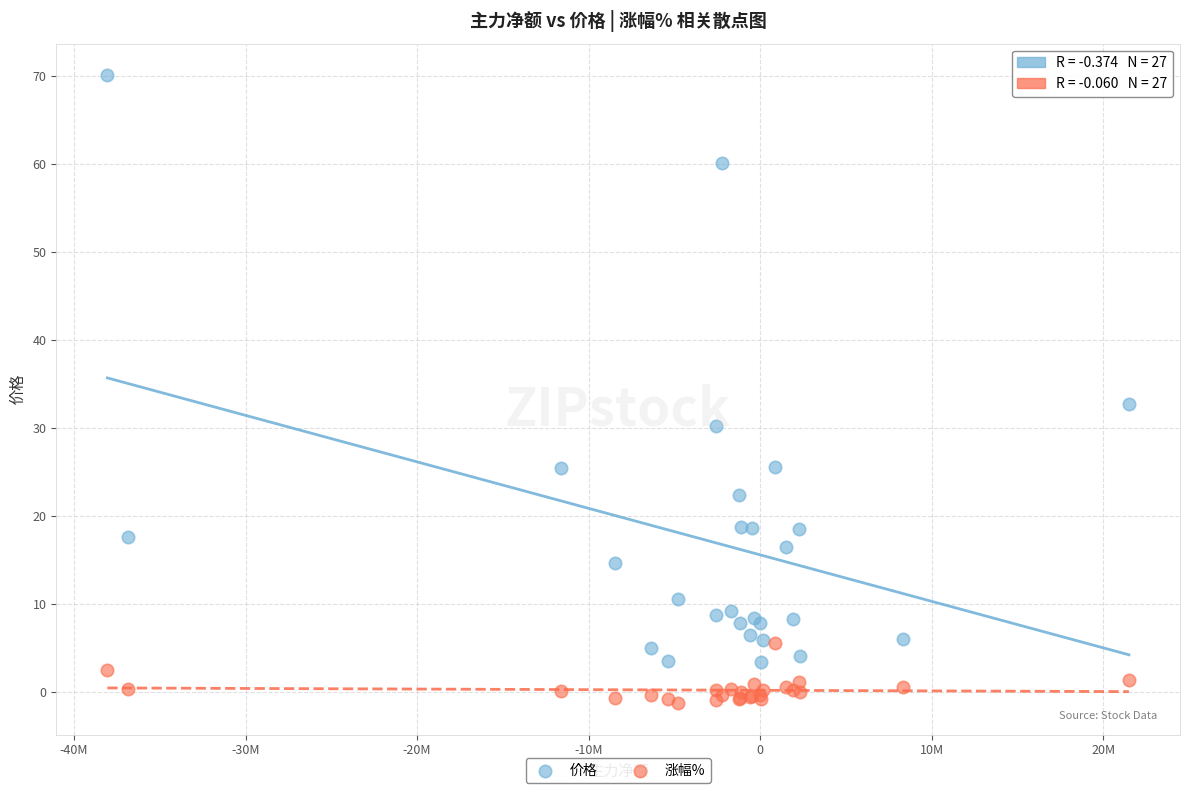

Across all series, what Y value is closest to 34?

32.7